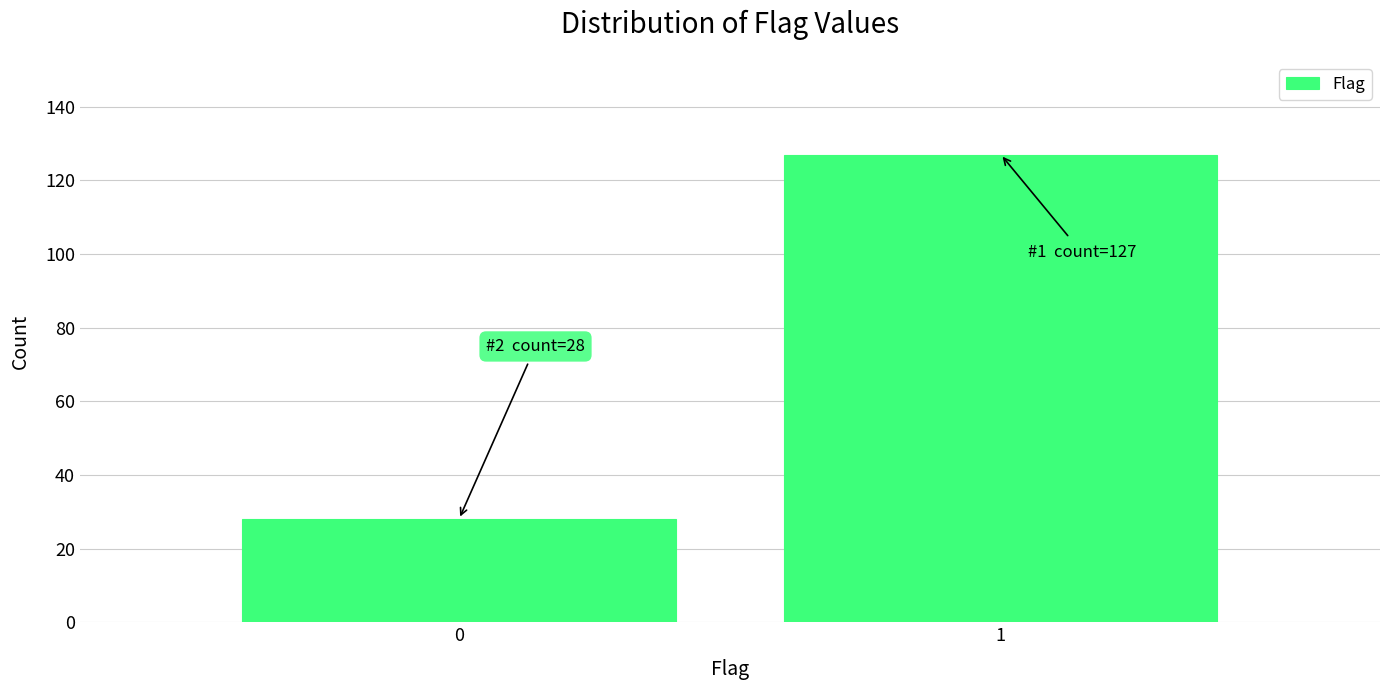

Reading right to left, transcribe all the data shown in this chart.

127	28